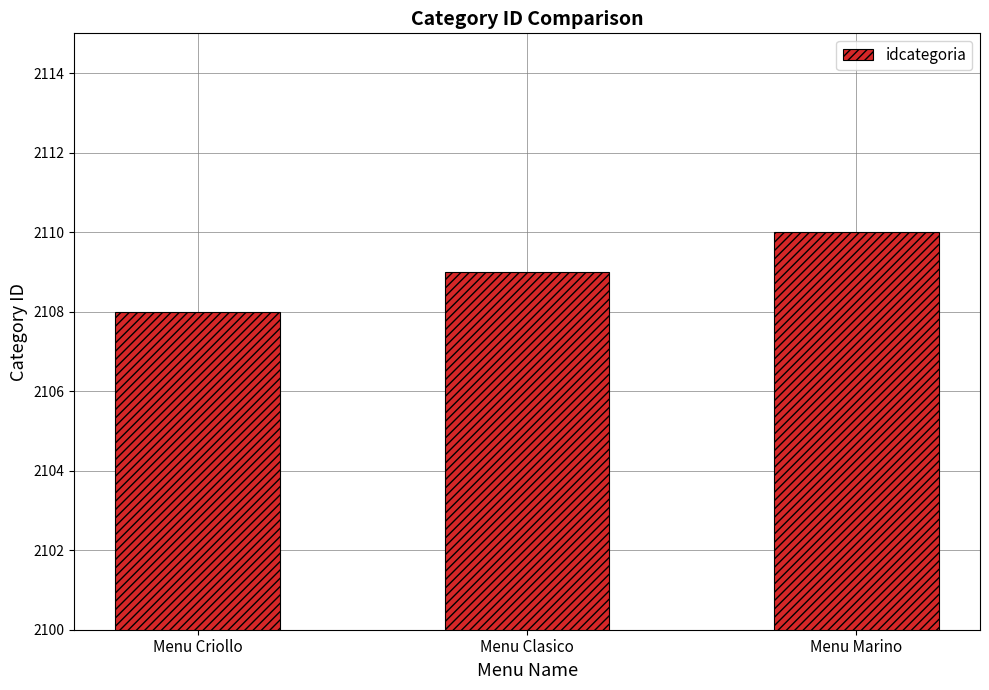

Between Menu Clasico and Menu Criollo, which is larger?

Menu Clasico